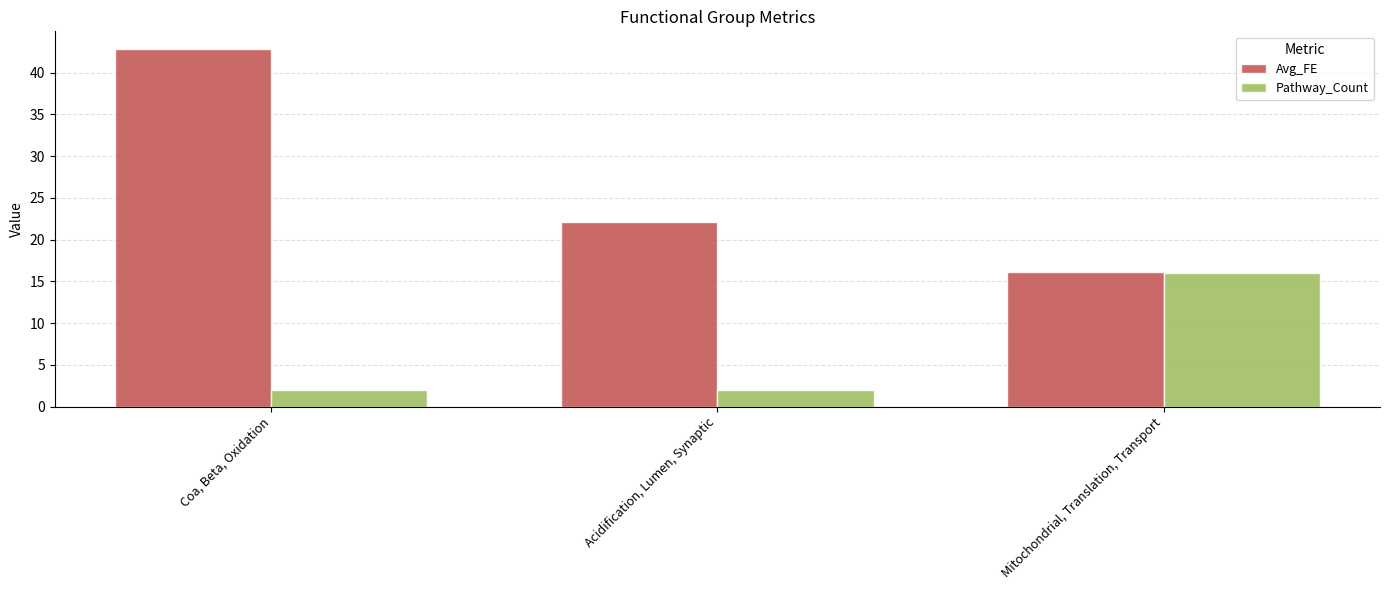

What value does the Avg_FE series have at Coa, Beta, Oxidation?

42.8